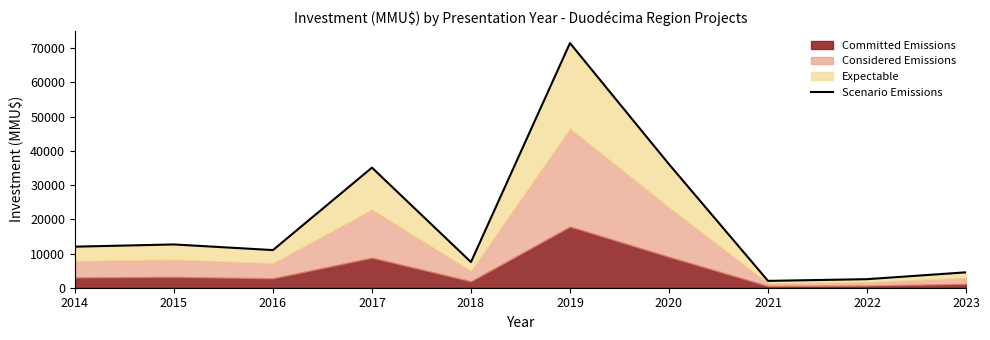

How many interior local valleys (lower than both neighbors) does the data have?

3